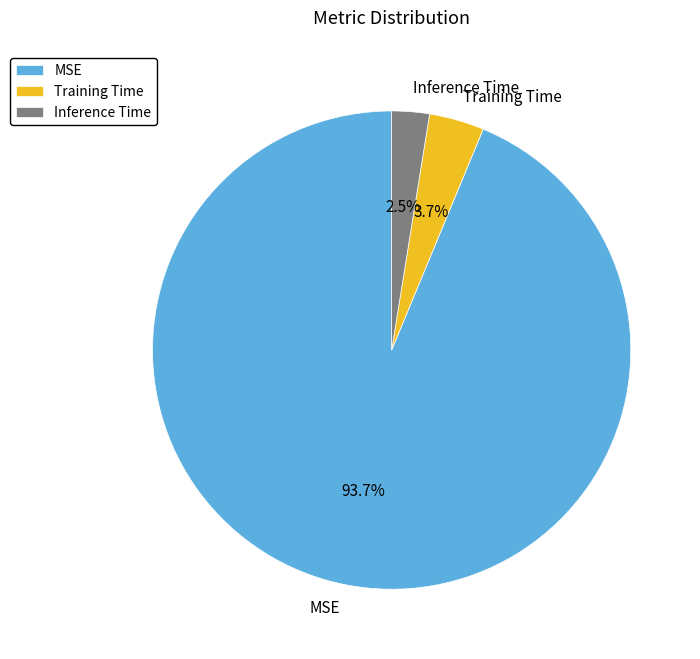

Is MSE the majority of the pie?

Yes